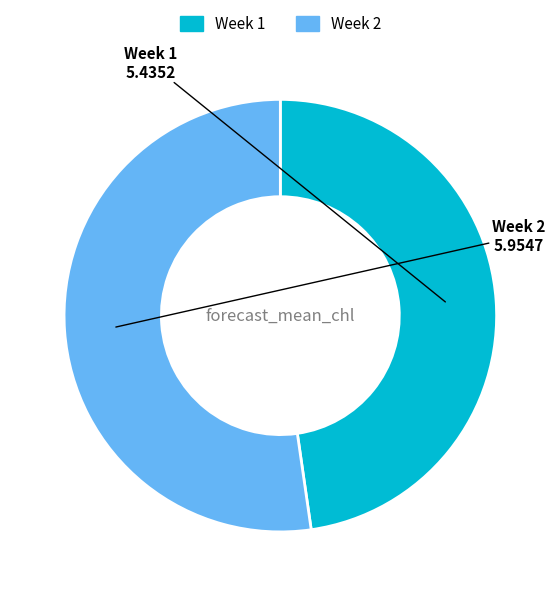

Is it true that Week 2 is 52% of the pie?

True